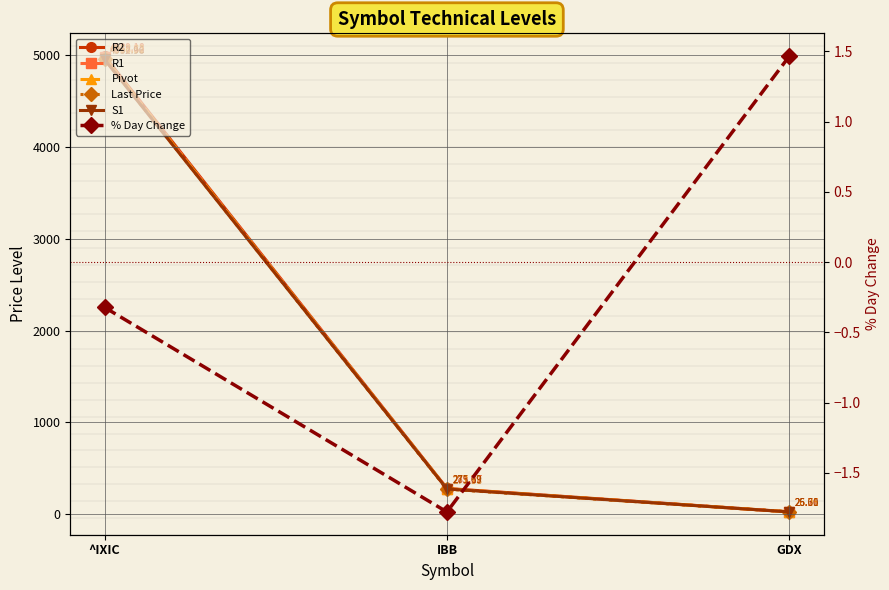

How many categories are shown in the chart?

3